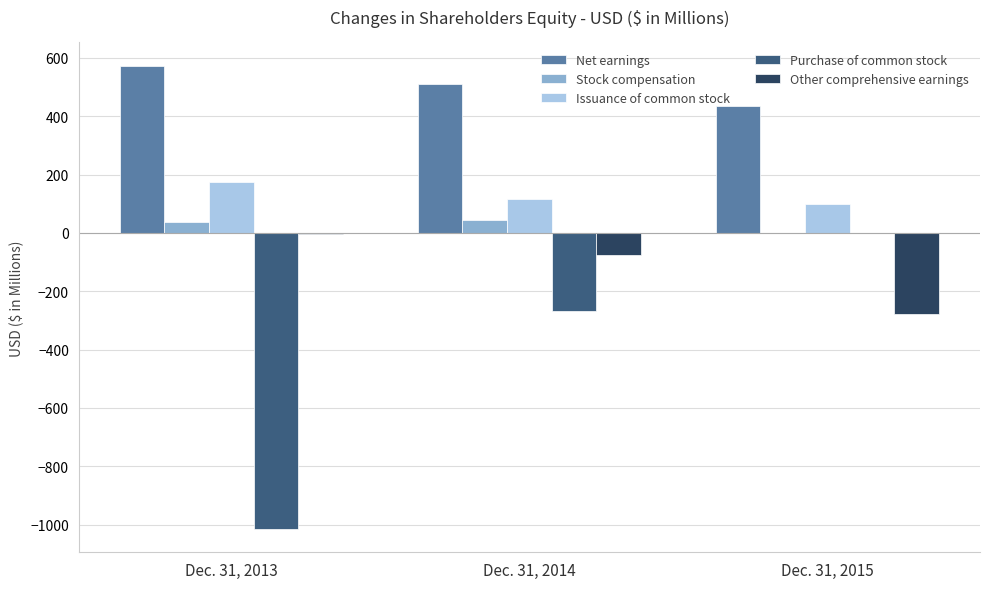

Reading right to left, transcribe all the data shown in this chart.

Net earnings: Dec. 31, 2015=436.9	Dec. 31, 2014=511.2	Dec. 31, 2013=573.8
Stock compensation: Dec. 31, 2015=0.0	Dec. 31, 2014=45.7	Dec. 31, 2013=37.3
Issuance of common stock: Dec. 31, 2015=98.9	Dec. 31, 2014=114.8	Dec. 31, 2013=174.0
Purchase of common stock: Dec. 31, 2015=0.0	Dec. 31, 2014=-269.0	Dec. 31, 2013=-1015.6
Other comprehensive earnings: Dec. 31, 2015=-276.5	Dec. 31, 2014=-76.7	Dec. 31, 2013=-3.2